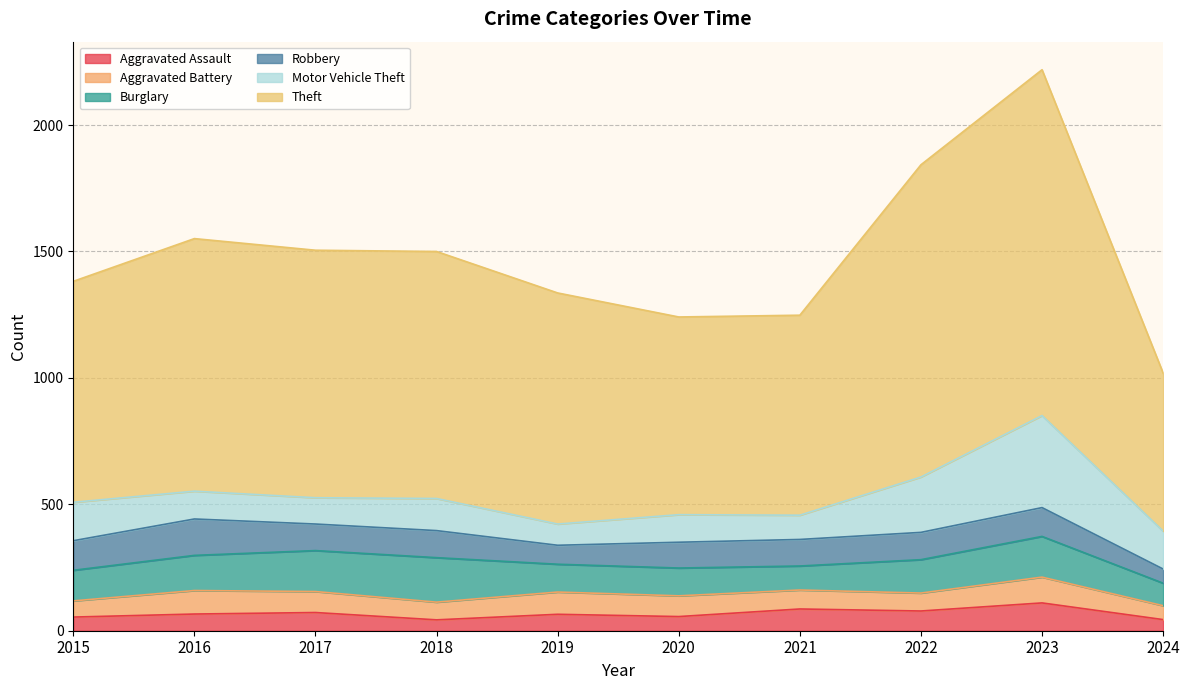

At how many categories does at least one series exceed 603?

10